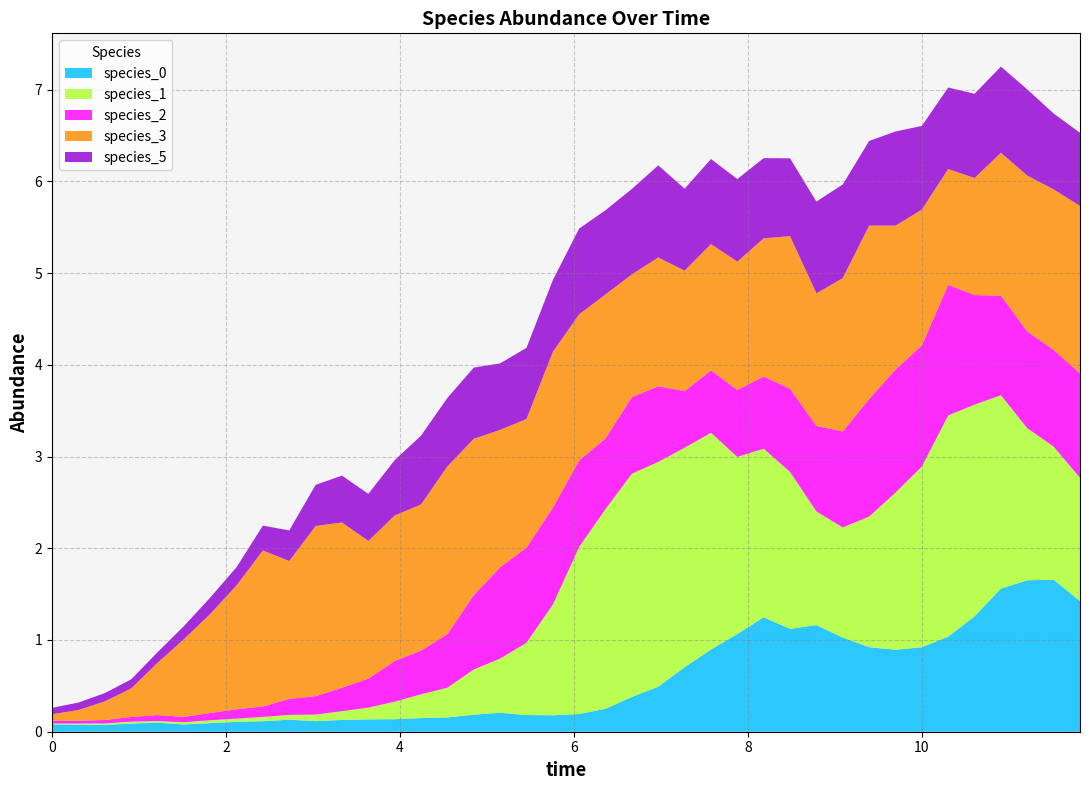

Reading left to right, transcribe all the data shown in this chart.

species_0: 0.1	0.1	0.1	0.1	0.1	0.1	0.1	0.1	0.1	0.1	0.1	0.1	0.1	0.1	0.1	0.2	0.2	0.2	0.2	0.2	0.2	0.3	0.4	0.5	0.7	0.9	1.1	1.2	1.1	1.2	1.0	0.9	0.9	0.9	1.0	1.3	1.6	1.7	1.7	1.4
species_1: 0.0	0.0	0.0	0.0	0.0	0.0	0.0	0.0	0.0	0.1	0.1	0.1	0.1	0.2	0.3	0.3	0.5	0.6	0.8	1.2	1.8	2.2	2.4	2.5	2.4	2.4	1.9	1.8	1.7	1.2	1.2	1.4	1.7	2.0	2.4	2.3	2.1	1.7	1.5	1.3
species_2: 0.0	0.0	0.0	0.1	0.1	0.1	0.1	0.1	0.1	0.2	0.2	0.3	0.3	0.4	0.5	0.6	0.8	1.0	1.0	1.1	0.9	0.8	0.8	0.8	0.6	0.7	0.7	0.8	0.9	0.9	1.0	1.3	1.3	1.3	1.4	1.2	1.1	1.1	1.1	1.1
species_3: 0.1	0.1	0.2	0.3	0.6	0.8	1.1	1.4	1.7	1.5	1.9	1.8	1.5	1.6	1.6	1.8	1.7	1.5	1.4	1.7	1.6	1.6	1.3	1.4	1.3	1.4	1.4	1.5	1.7	1.4	1.7	1.9	1.6	1.5	1.3	1.3	1.6	1.7	1.7	1.8
species_5: 0.1	0.1	0.1	0.1	0.1	0.1	0.2	0.2	0.3	0.3	0.4	0.5	0.5	0.6	0.8	0.7	0.8	0.7	0.8	0.8	0.9	0.9	0.9	1.0	0.9	0.9	0.9	0.9	0.8	1.0	1.0	0.9	1.0	0.9	0.9	0.9	0.9	0.9	0.8	0.8